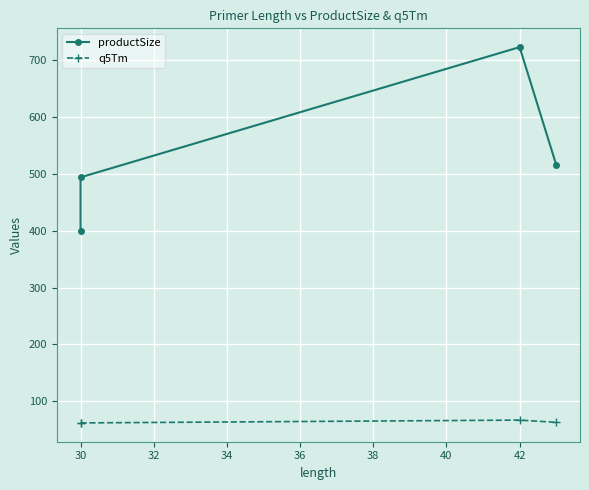

What are all the series names shown in the legend?

productSize, q5Tm